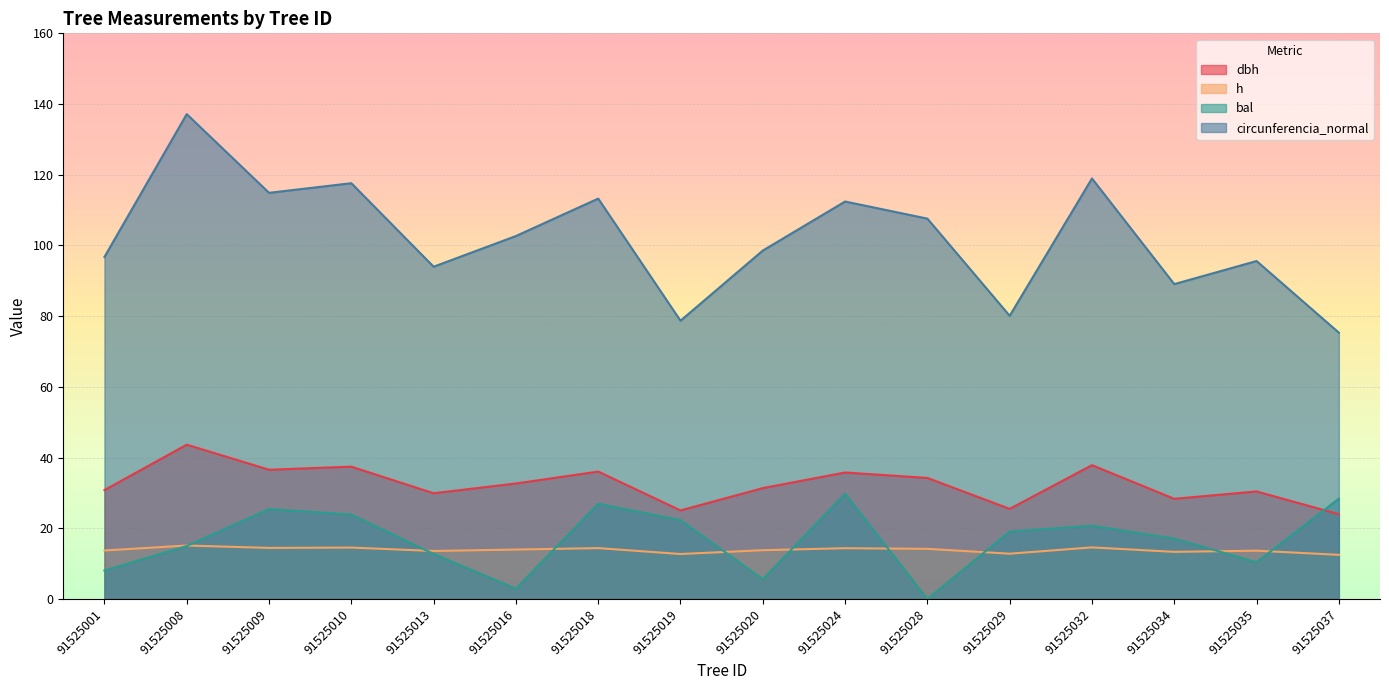

How many categories are shown in the chart?

16